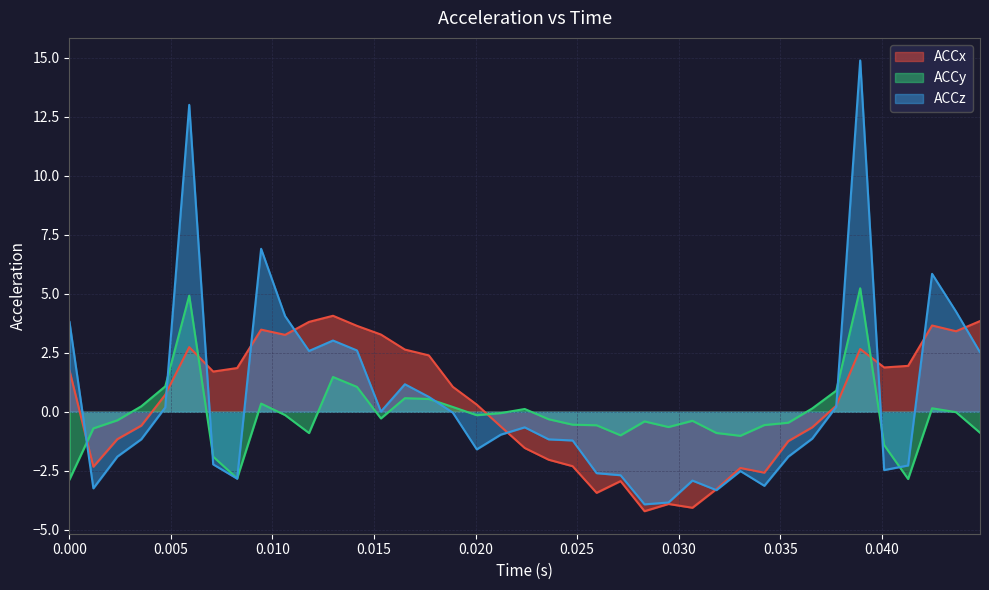

How many values in the ACCz series are below 0?

23